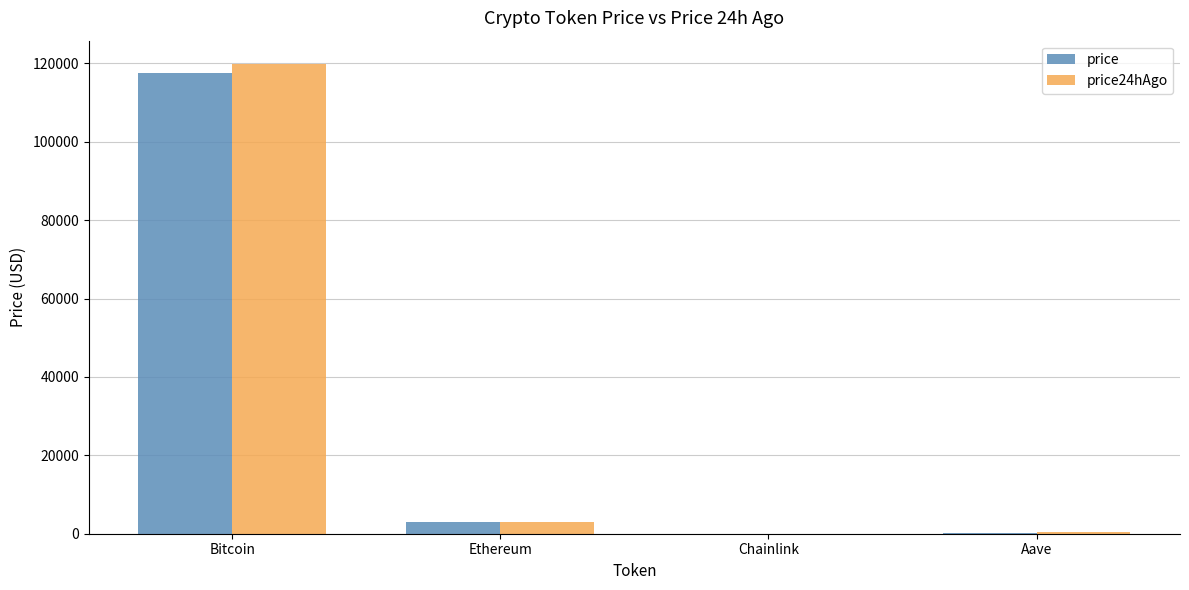

True or false: price has a value of 2956.6 at Ethereum.

True